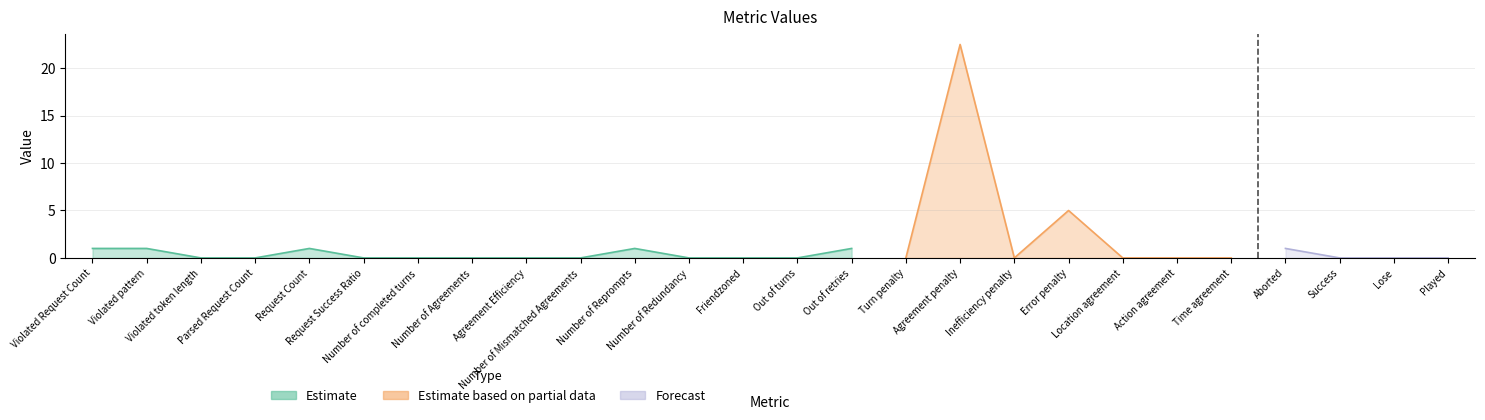

What is the difference between the second highest and minimum values?

5.0